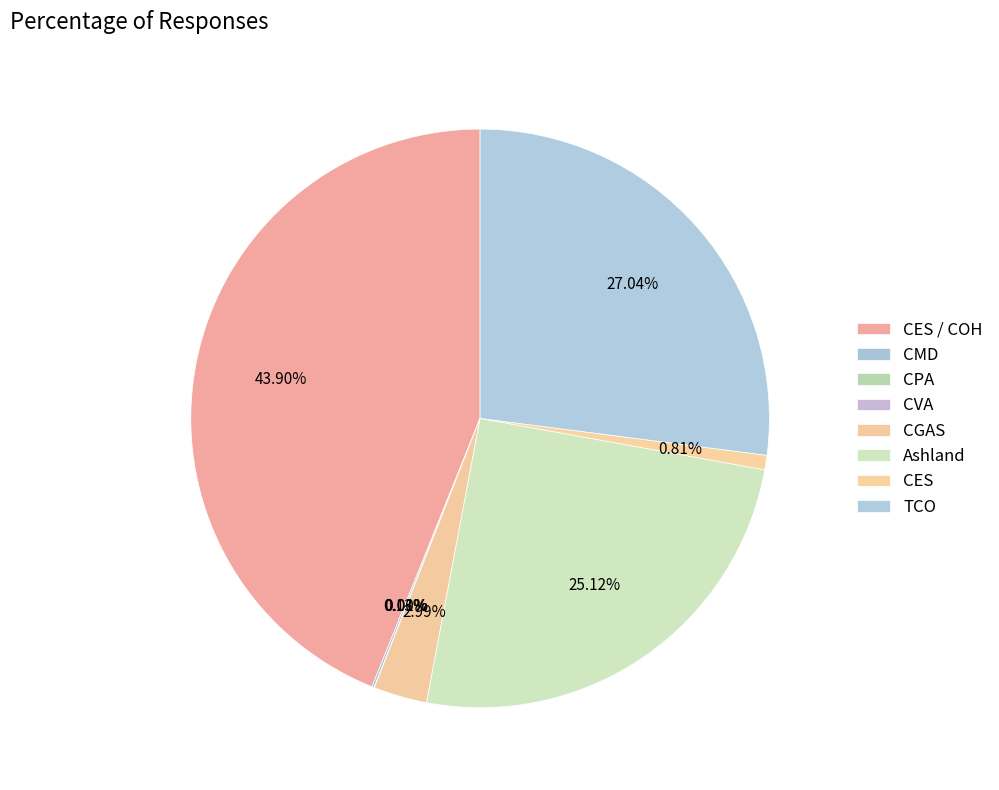

Do CVA and CMD together represent more than half of the pie?

No